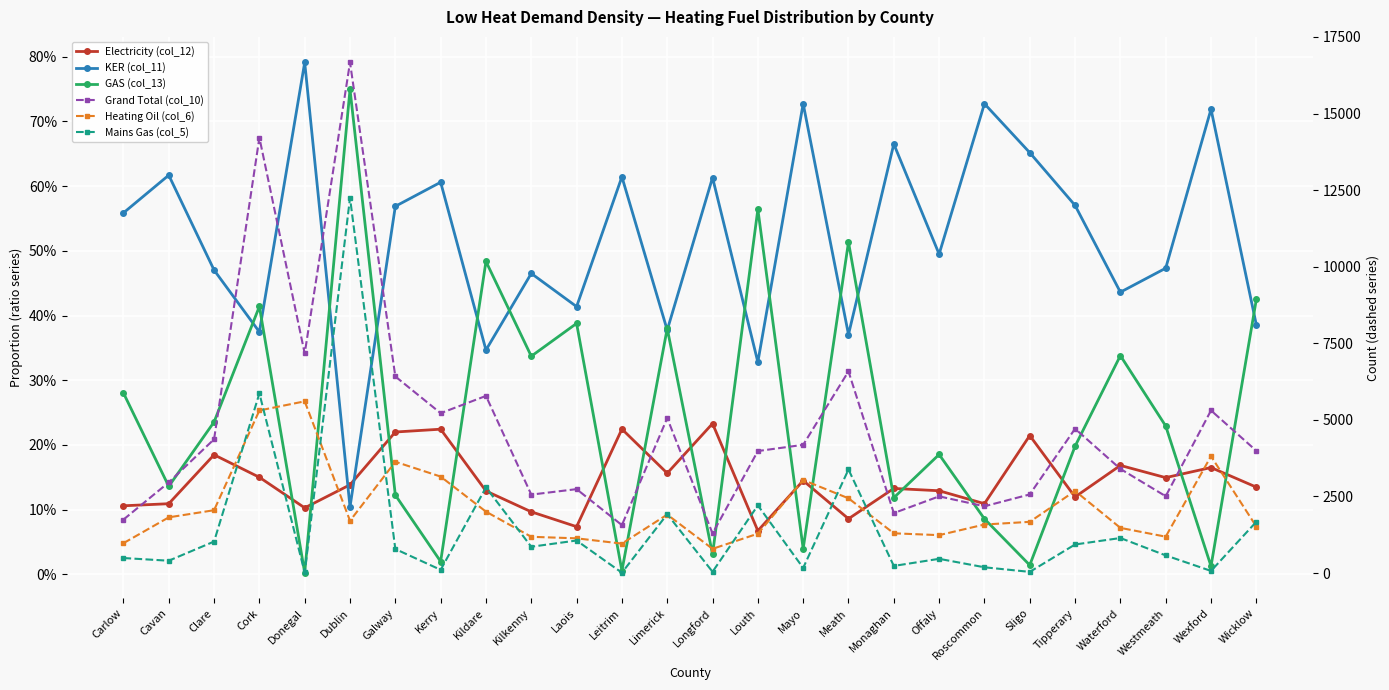

What is the difference between the Electricity (col_12) values at Sligo and Westmeath?

0.1